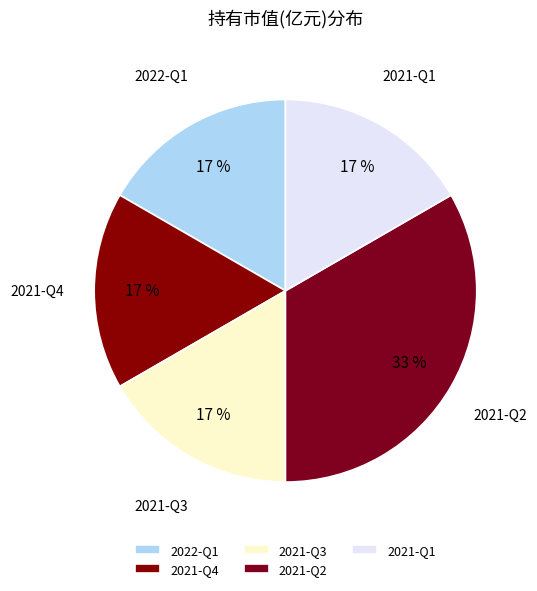

Which slice is the largest?

2021-Q2